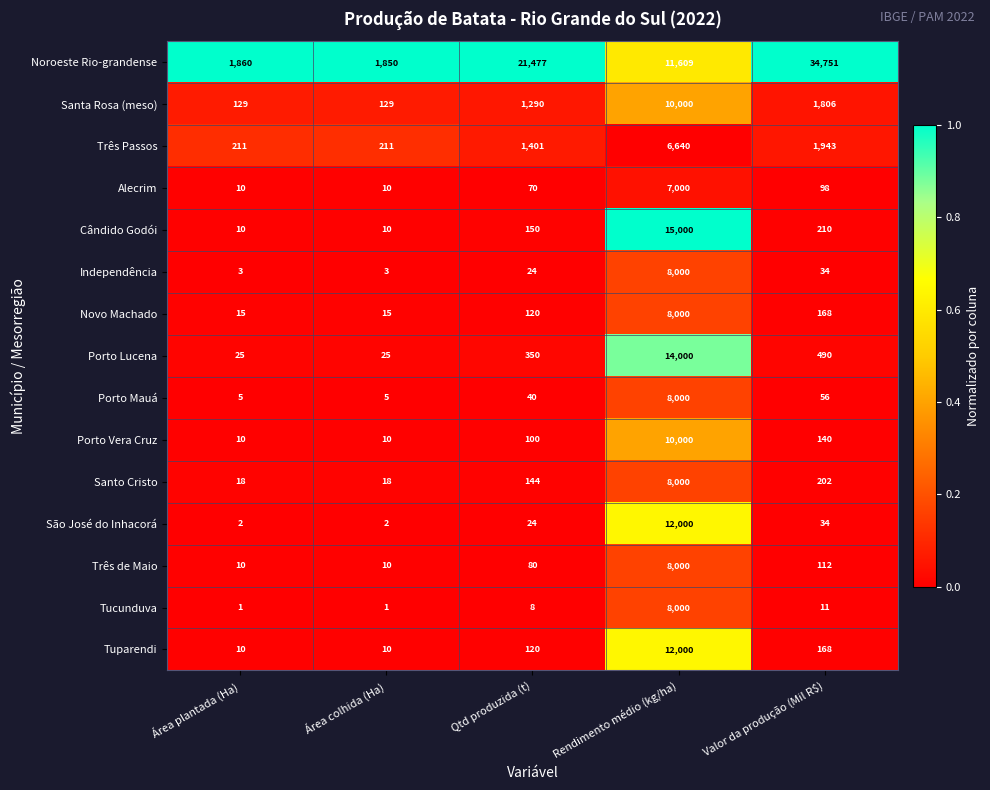

True or false: Cândido Godói has a value of 150 at Qtd produzida (t).

True